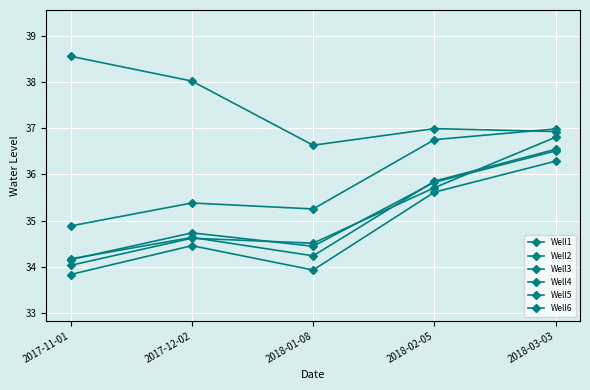

How many lines are shown in the chart?

6